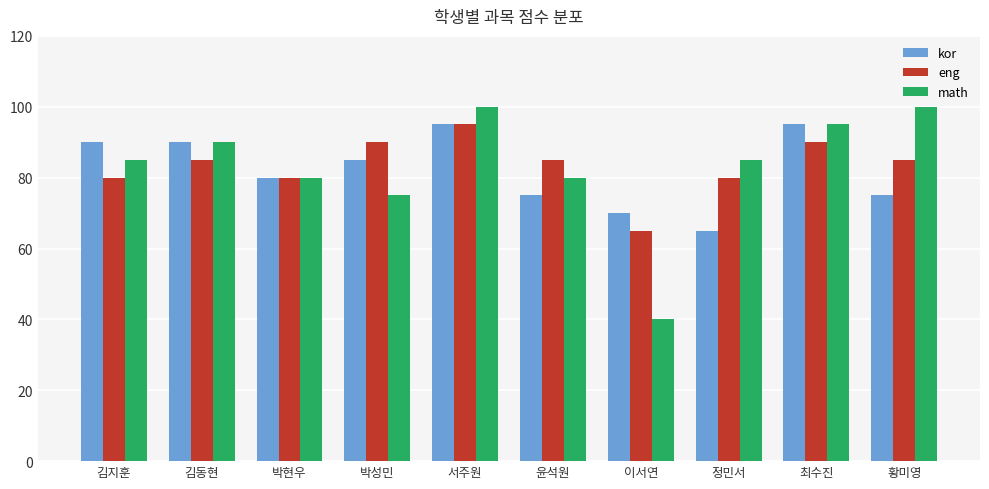

At which label is kor closest to 80?

박현우